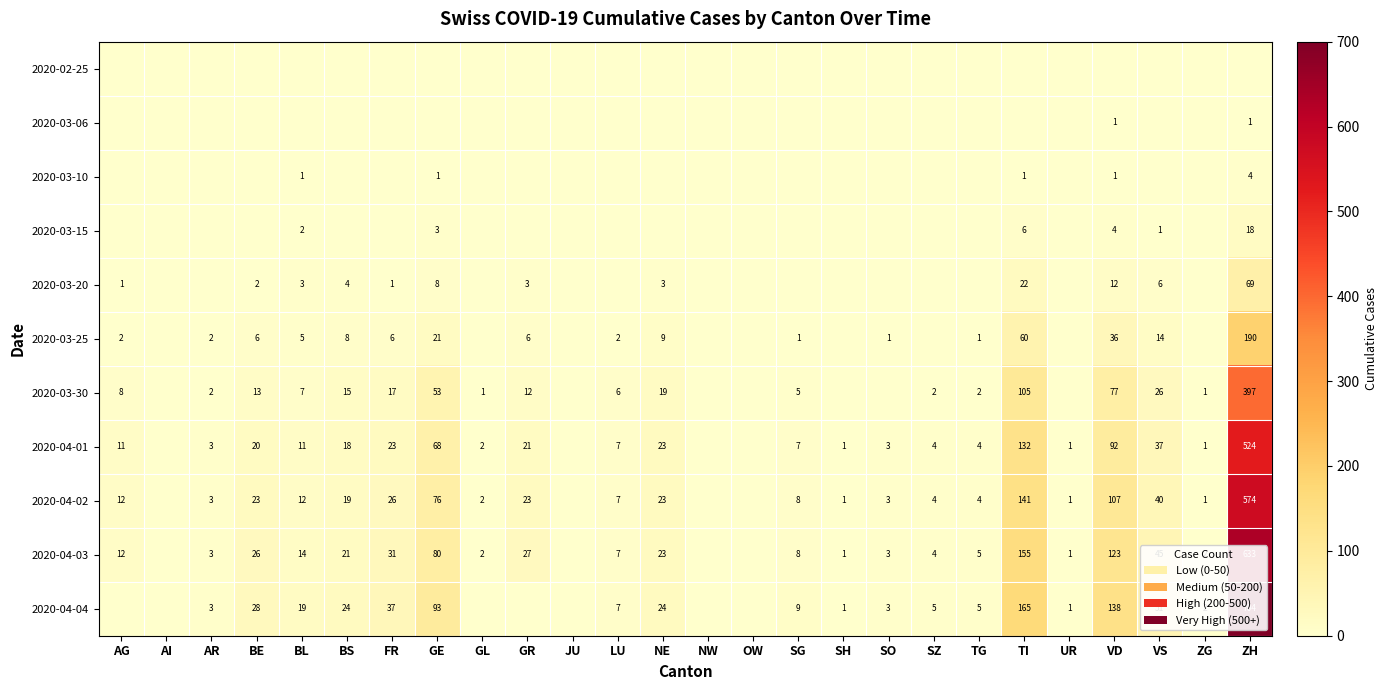

The 2020-03-15 series shows 3 at VD. True or false?

False